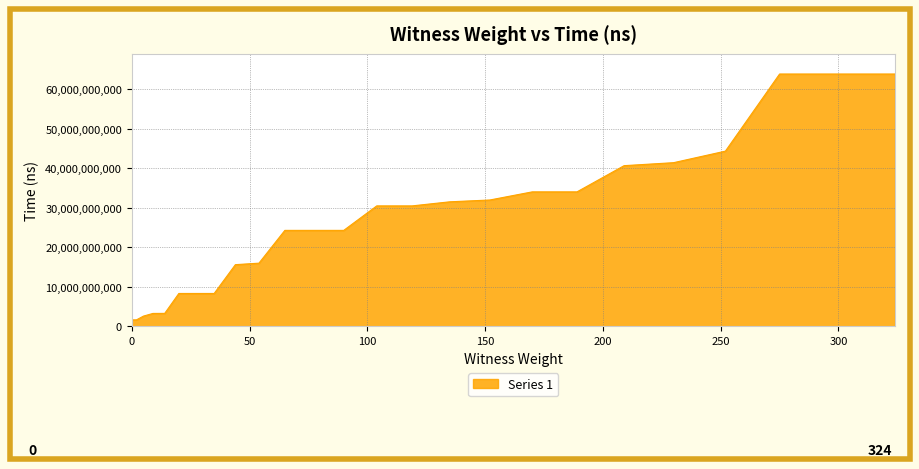

What is the maximum value shown in the chart?

63823515500